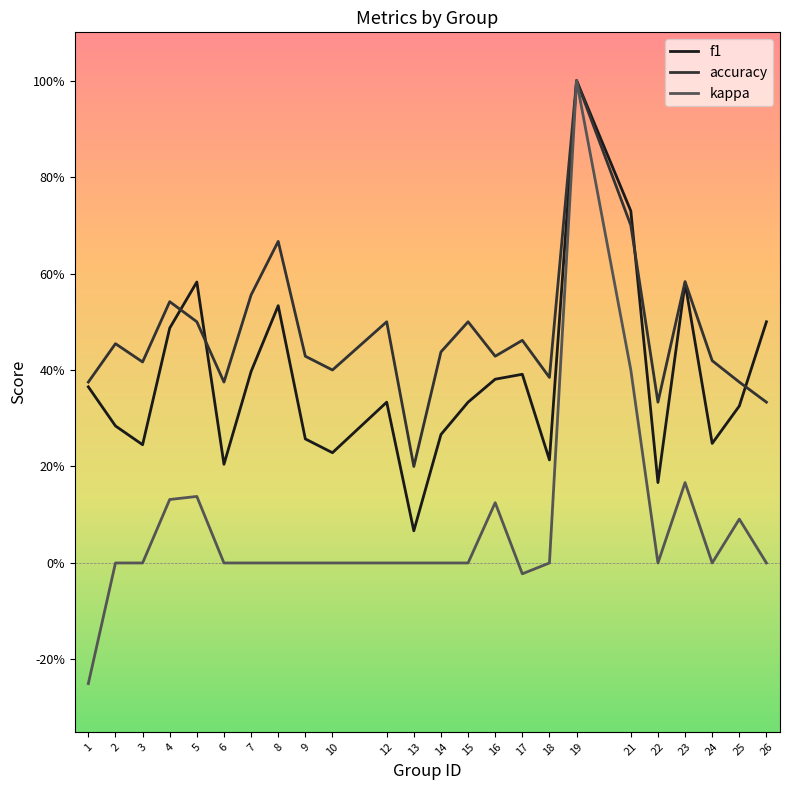

What is the total value across all series at 21?

1.8